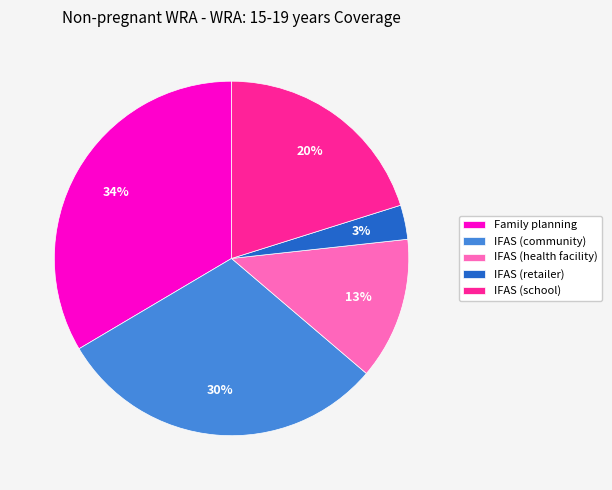

Count the number of slices in the pie.

5